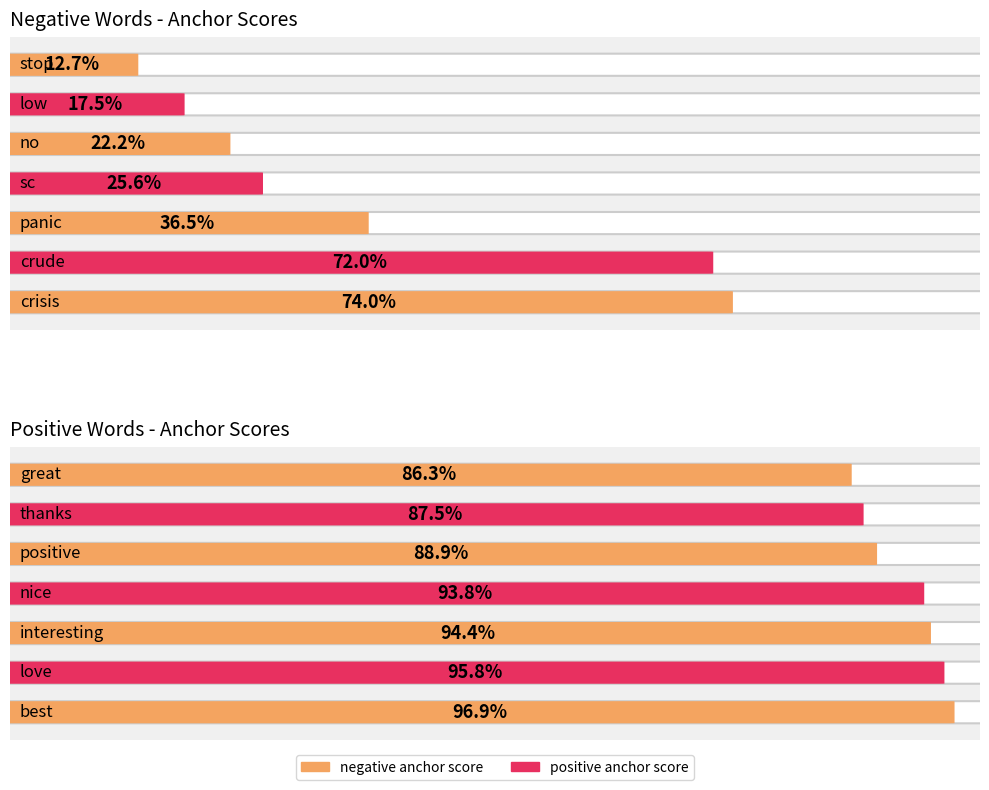

Rank the series by their average value, from highest to lowest.

positive anchor score, negative anchor score